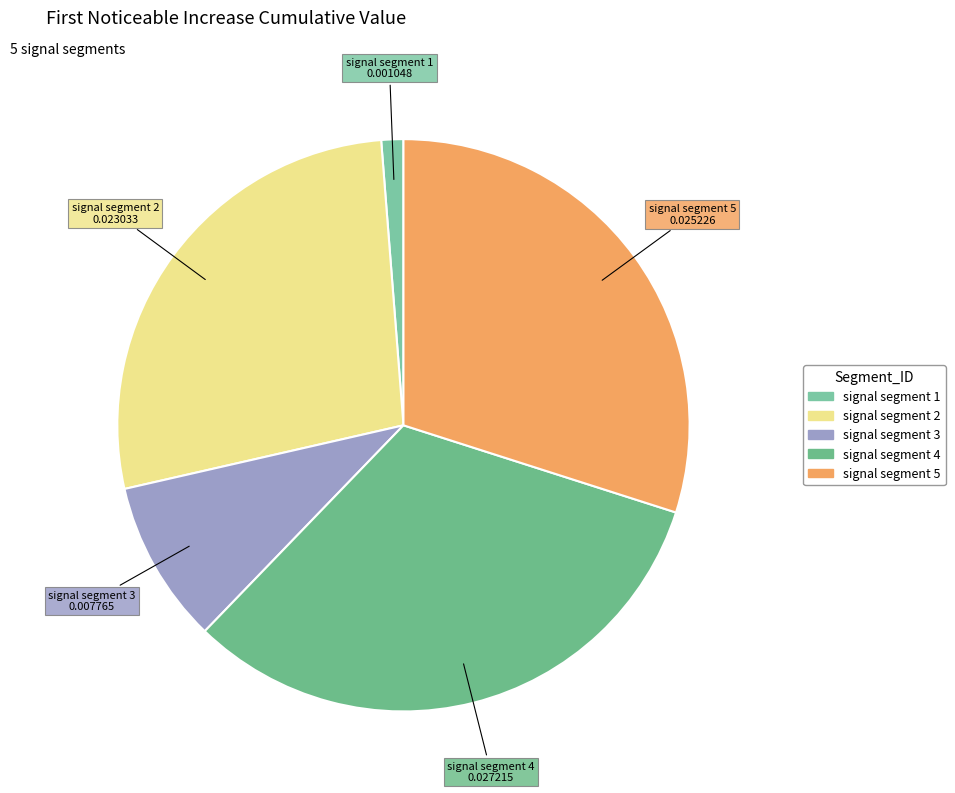

Combined, do signal segment 5 and signal segment 3 account for over 50%?

No